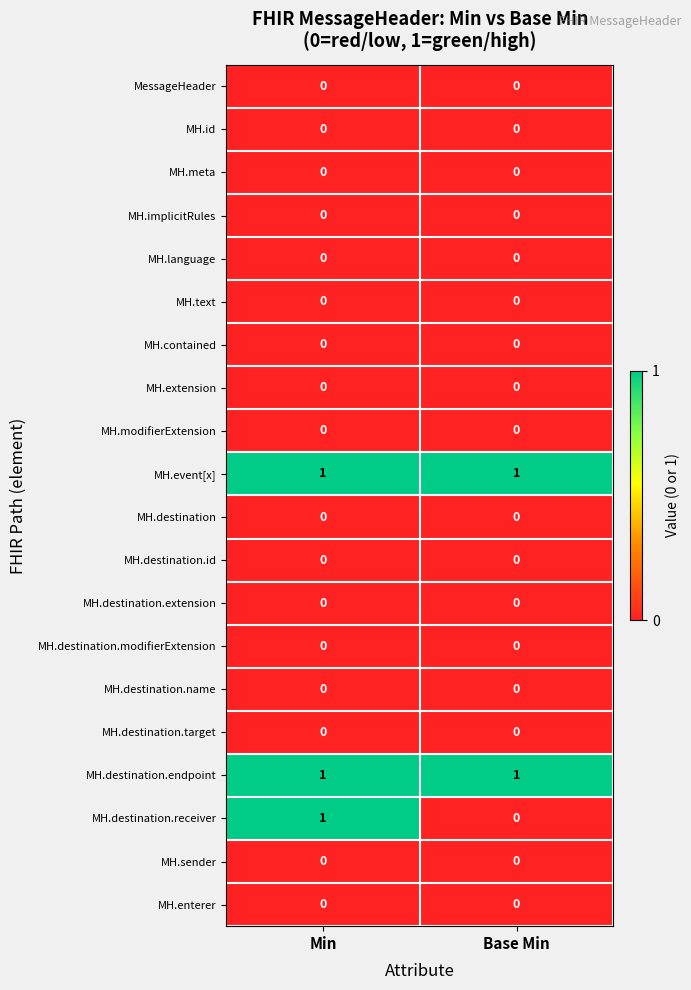

What is the greatest value displayed?

1